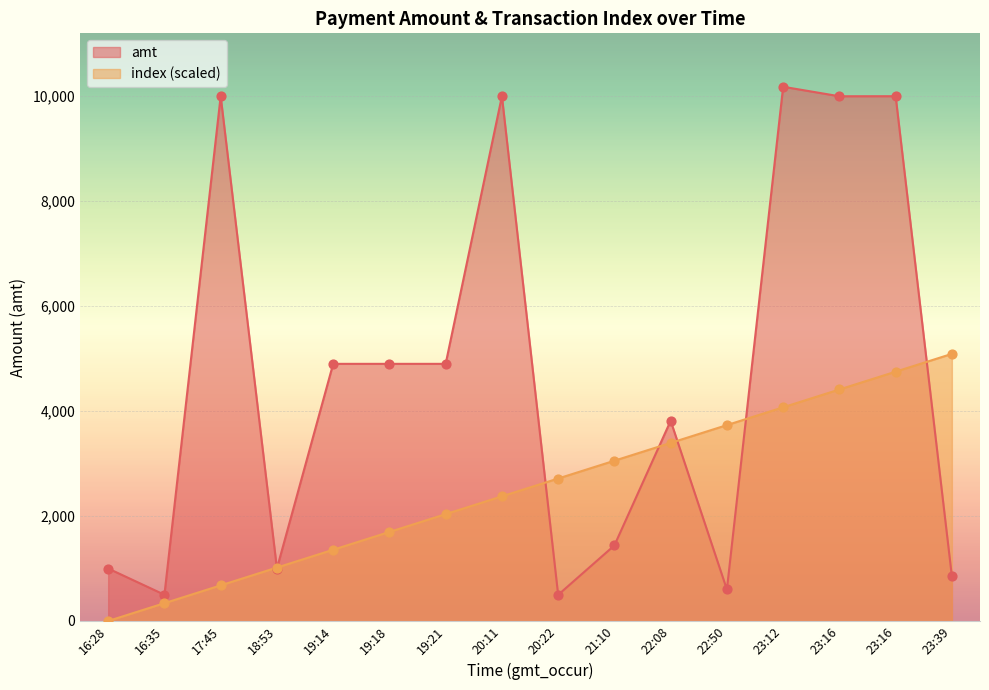

Which series has the largest total across all categories?

amt